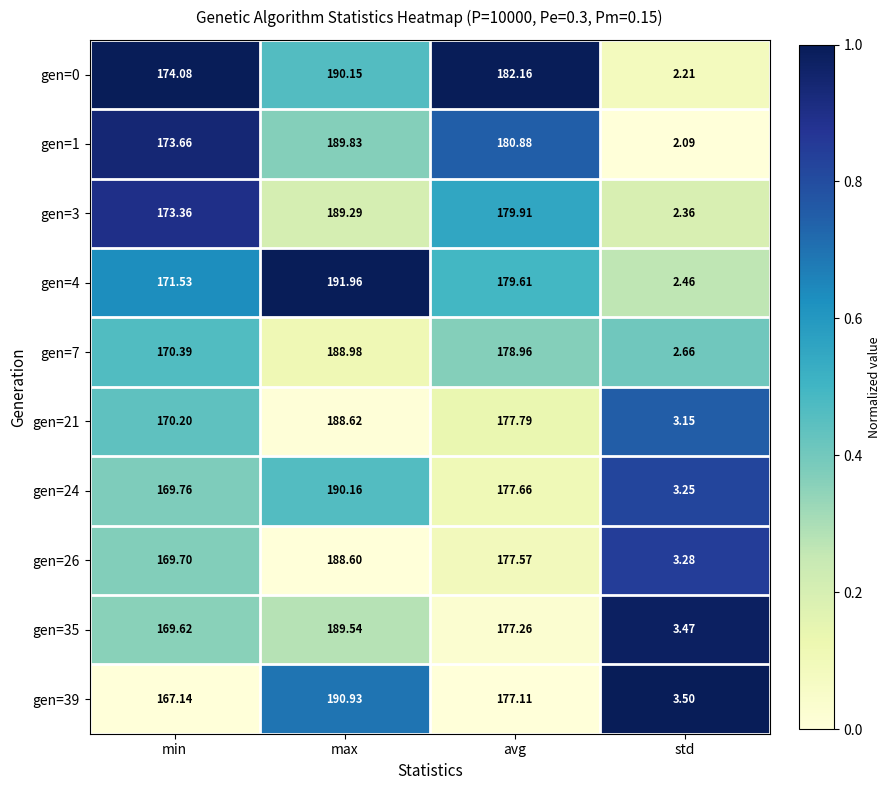

At which category is the sum across all series the highest?

max